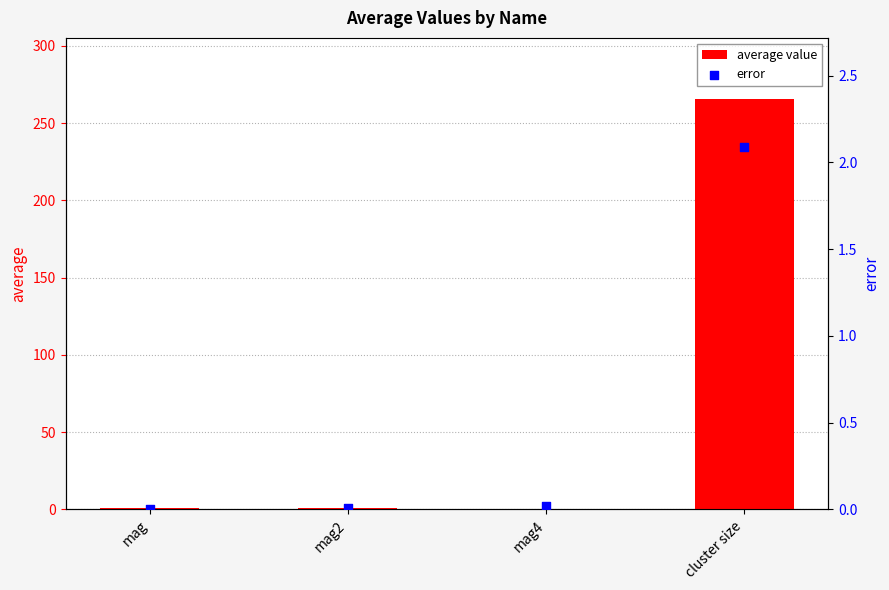

Which series reaches the minimum Y coordinate?

error